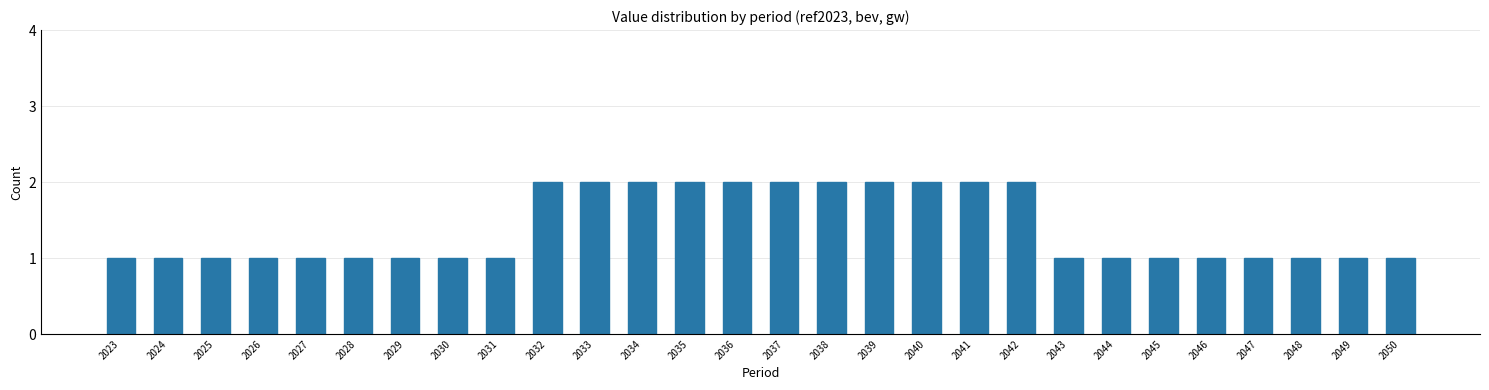

Reading left to right, transcribe all the data shown in this chart.

1	1	1	1	1	1	1	1	1	2	2	2	2	2	2	2	2	2	2	2	1	1	1	1	1	1	1	1